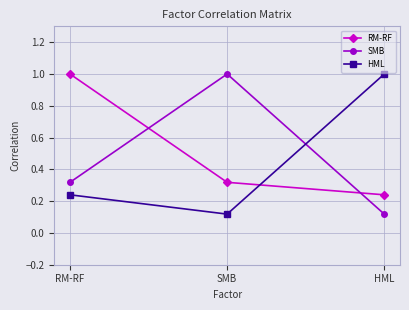

Which series has the largest total across all categories?

RM-RF